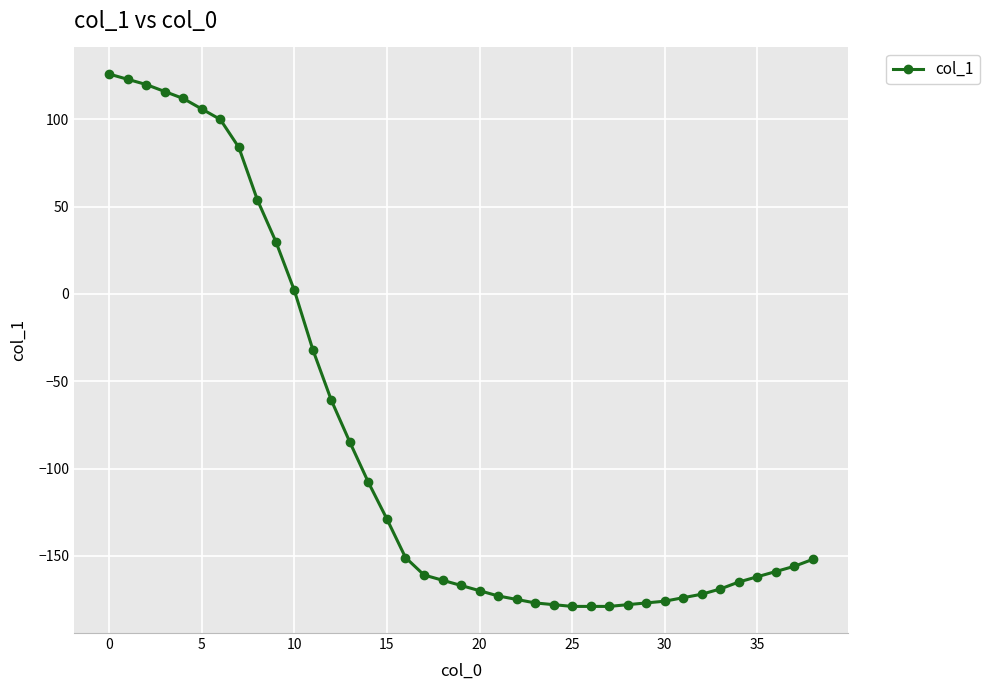

How many lines are shown in the chart?

1